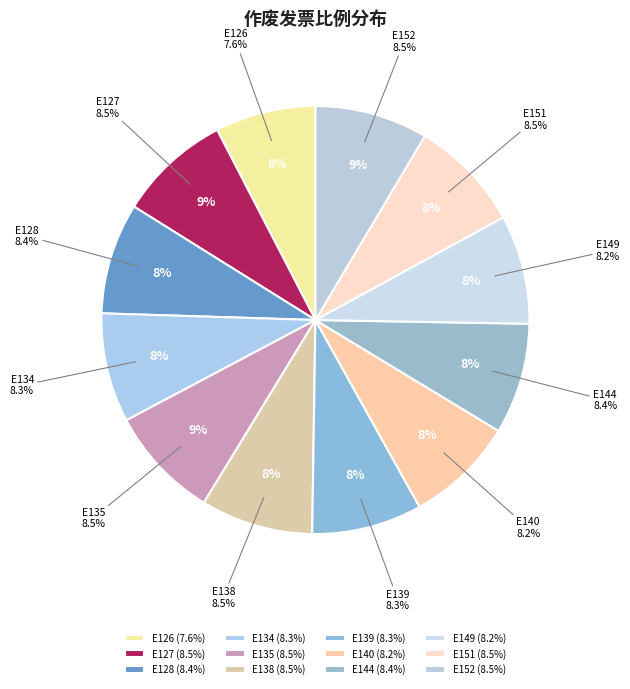

Which category has the smallest portion of the pie?

E126